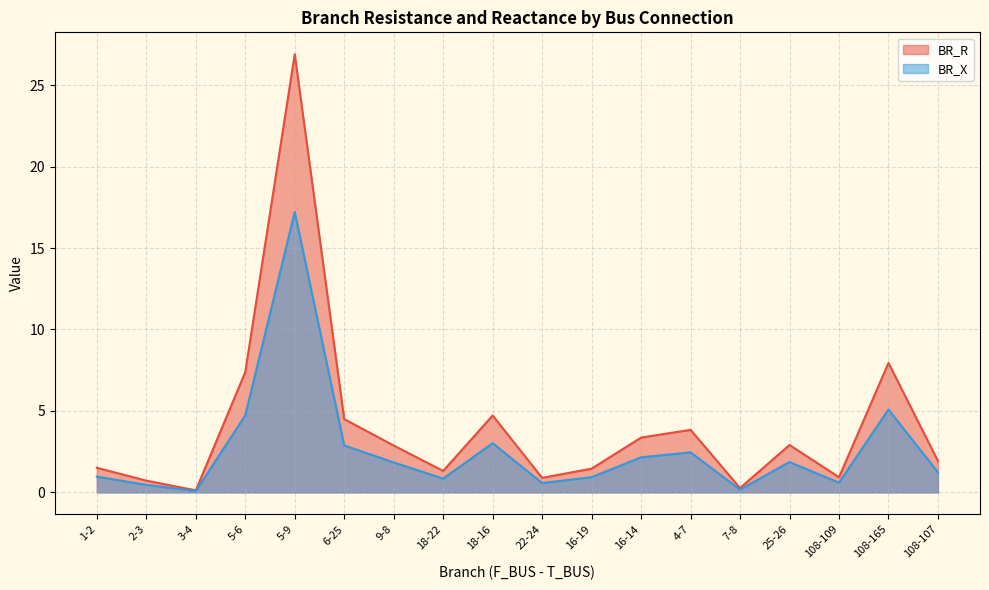

Rank the series by their maximum value, from lowest to highest.

BR_X, BR_R